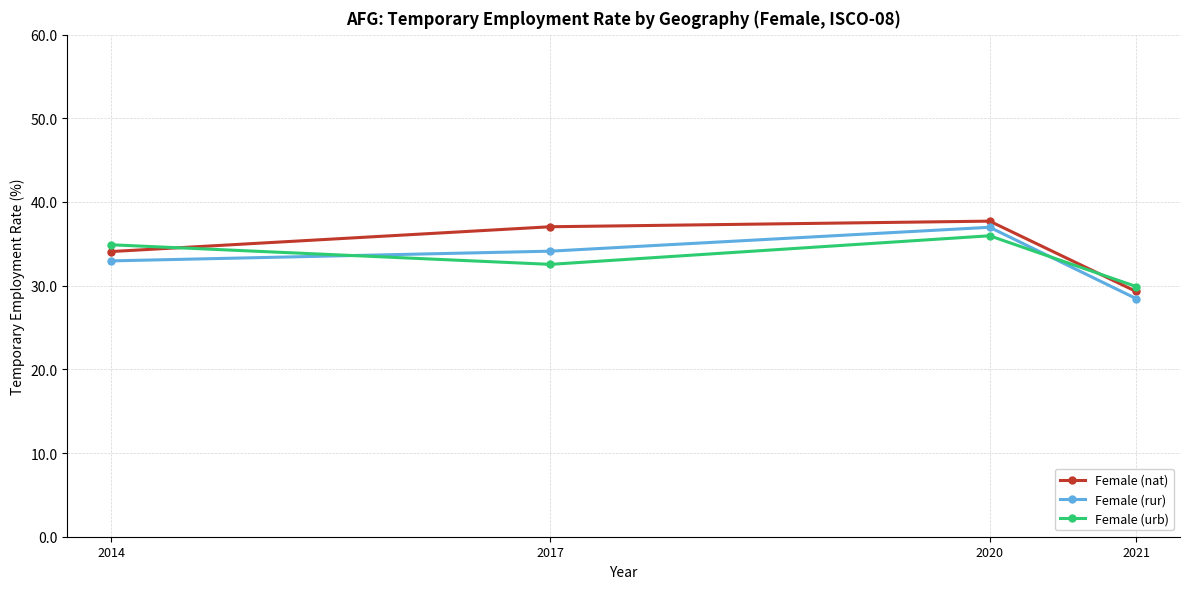

What is the value of the Female (urb) point at the 4th from the left?

29.9